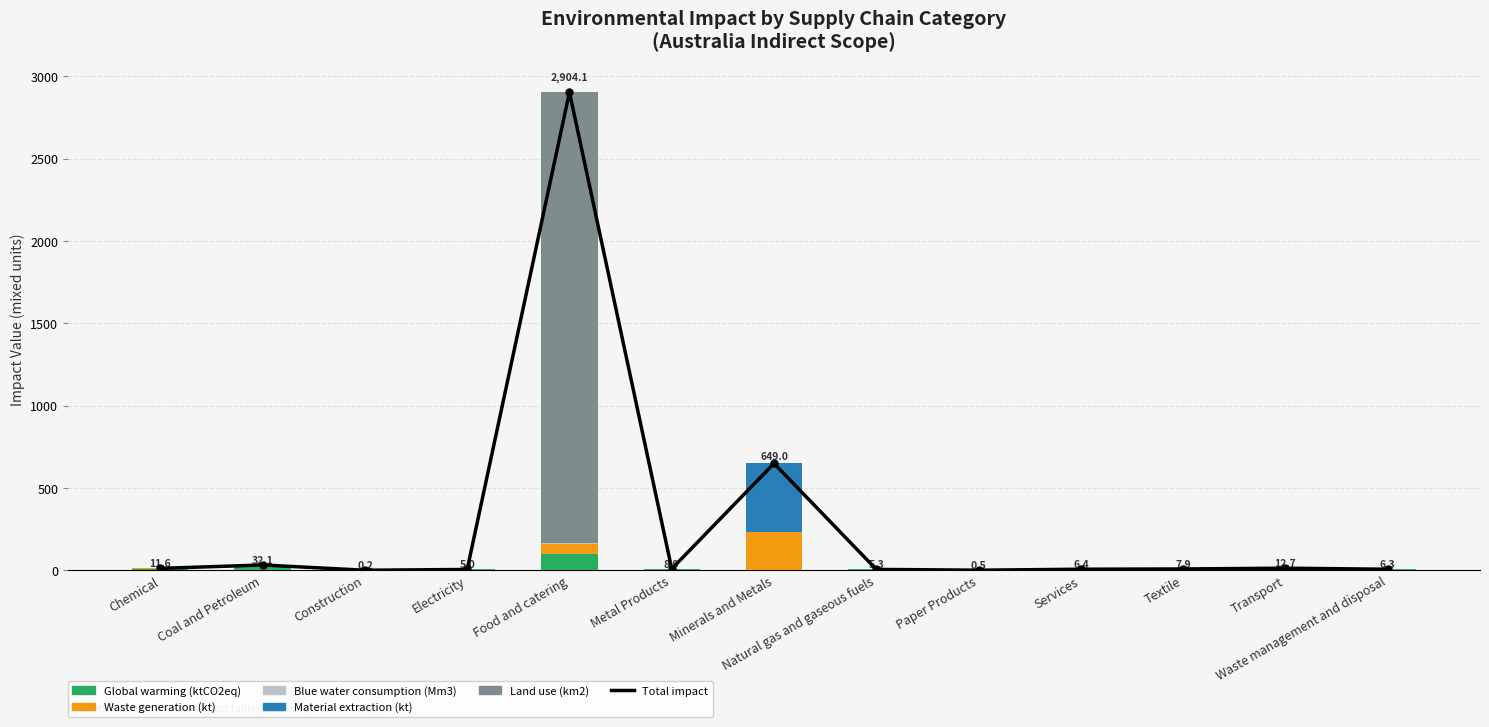

Are the bars horizontal?

No